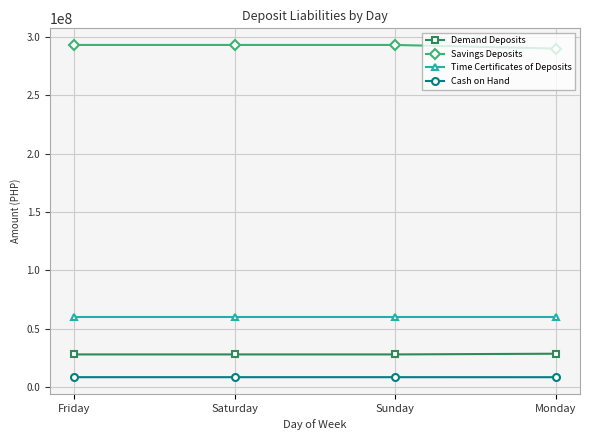

How many data points in Cash on Hand are above 8376284?

3